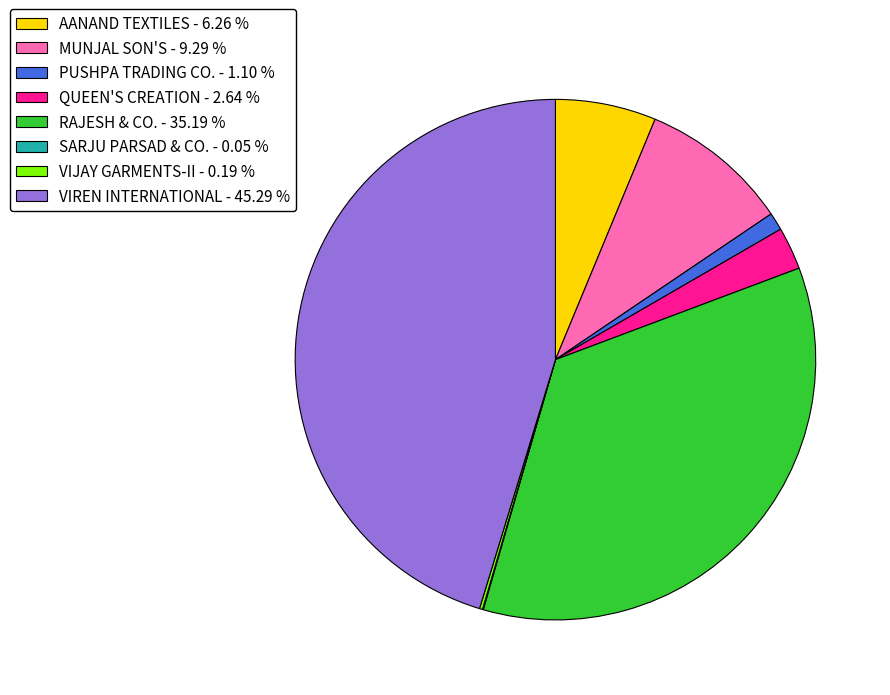

Do AANAND TEXTILES - 6.26 % and VIREN INTERNATIONAL - 45.29 % together represent more than half of the pie?

Yes